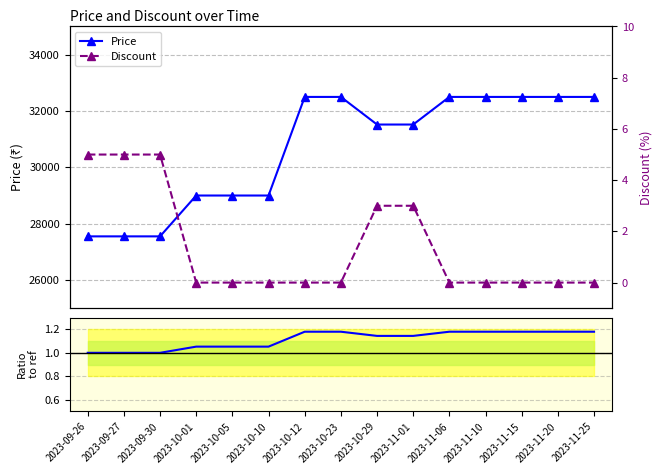

Reading left to right, transcribe all the data shown in this chart.

Price: 2023-09-26=27550.0	2023-09-27=27550.0	2023-09-30=27550.0	2023-10-01=29000.0	2023-10-05=29000.0	2023-10-10=29000.0	2023-10-12=32500.0	2023-10-23=32500.0	2023-10-29=31520.0	2023-11-01=31520.0	2023-11-06=32500.0	2023-11-10=32500.0	2023-11-15=32500.0	2023-11-20=32500.0	2023-11-25=32500.0
Discount: 2023-09-26=5.0	2023-09-27=5.0	2023-09-30=5.0	2023-10-01=0.0	2023-10-05=0.0	2023-10-10=0.0	2023-10-12=0.0	2023-10-23=0.0	2023-10-29=3.0	2023-11-01=3.0	2023-11-06=0.0	2023-11-10=0.0	2023-11-15=0.0	2023-11-20=0.0	2023-11-25=0.0
Price / ref: 2023-09-26=1.0	2023-09-27=1.0	2023-09-30=1.0	2023-10-01=1.1	2023-10-05=1.1	2023-10-10=1.1	2023-10-12=1.2	2023-10-23=1.2	2023-10-29=1.1	2023-11-01=1.1	2023-11-06=1.2	2023-11-10=1.2	2023-11-15=1.2	2023-11-20=1.2	2023-11-25=1.2